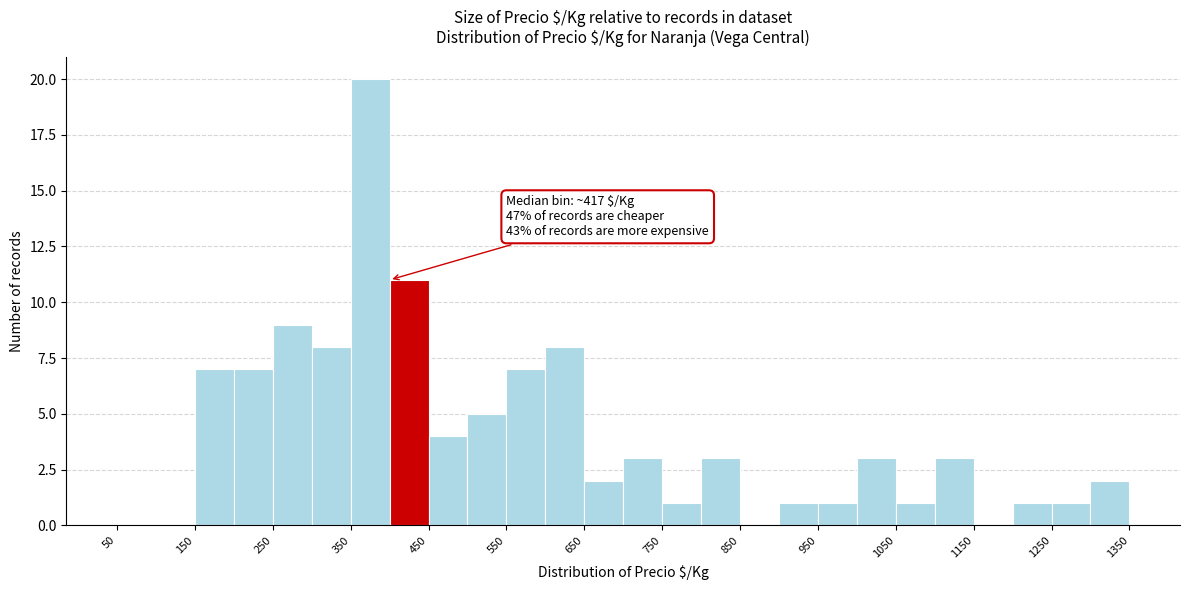

Over which range of the x-axis is the bar tallest?

350 to 400